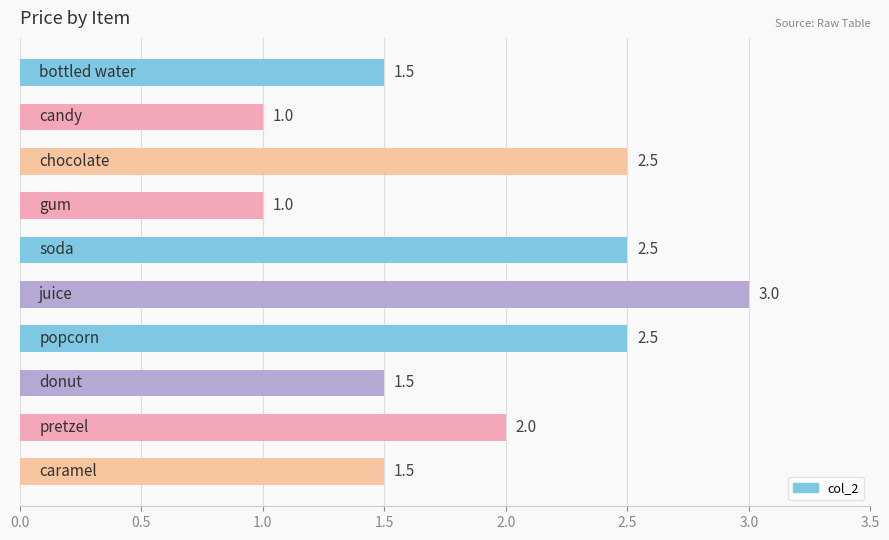

What is the difference between the maximum and second lowest values?

2.0